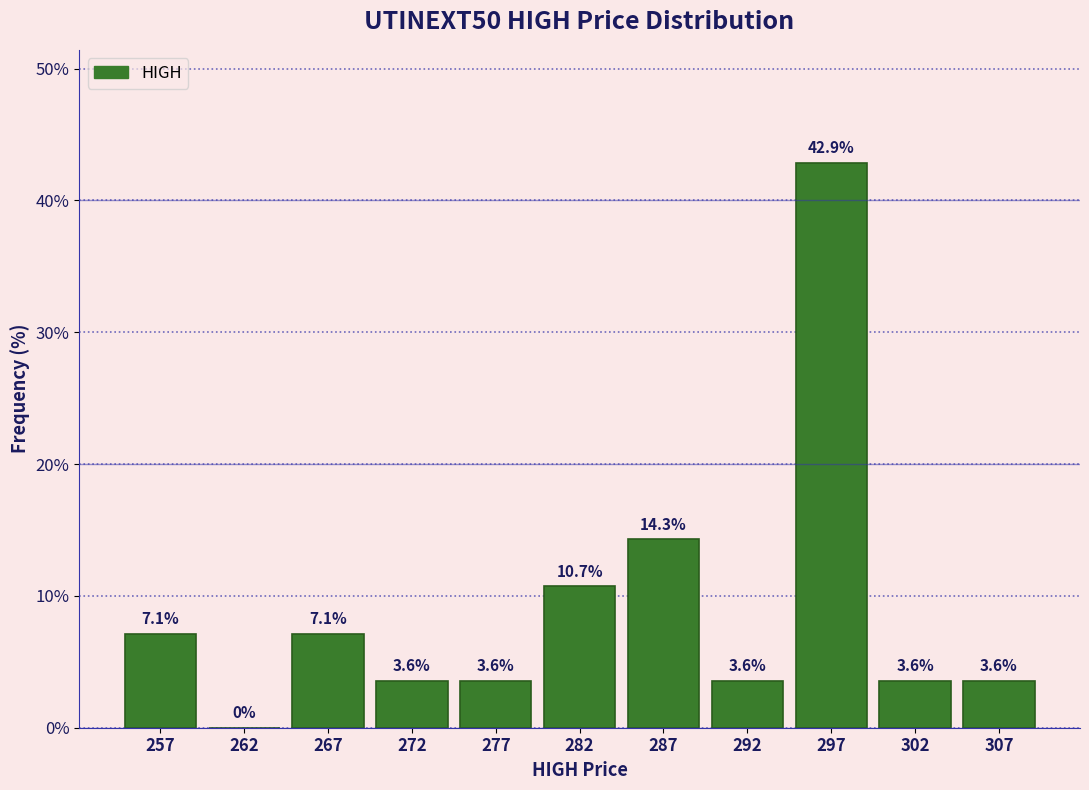

Over which range of the x-axis is the bar tallest?

295 to 300